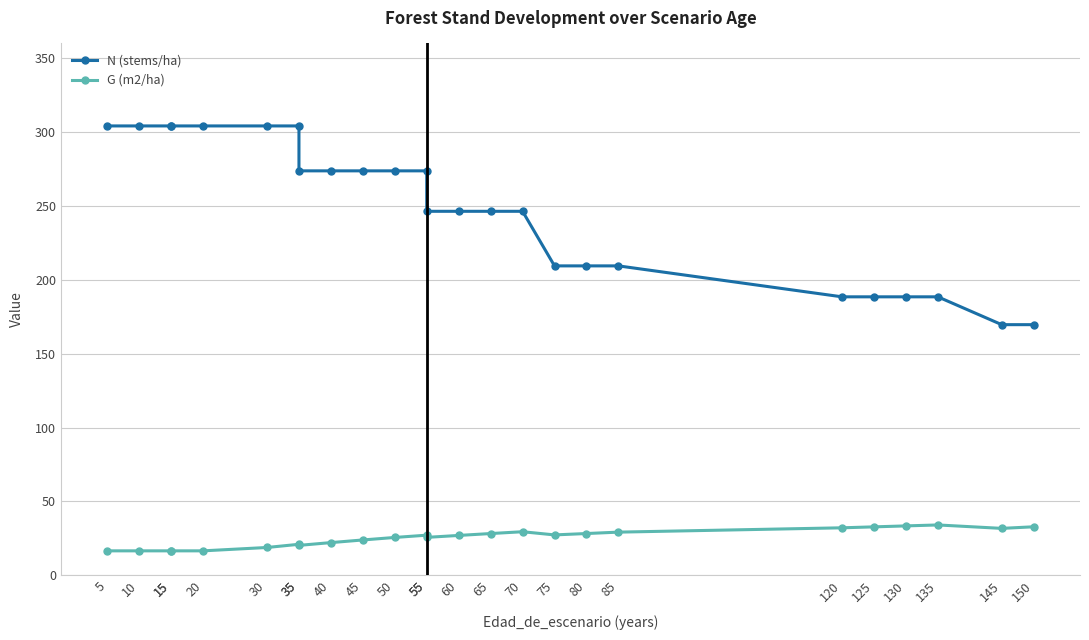

List the labels in order of N (stems/ha) value, largest first.

5, 10, 15, 15, 20, 30, 35, 35, 40, 45, 50, 55, 55, 60, 65, 70, 75, 80, 85, 120, 125, 130, 135, 145, 150